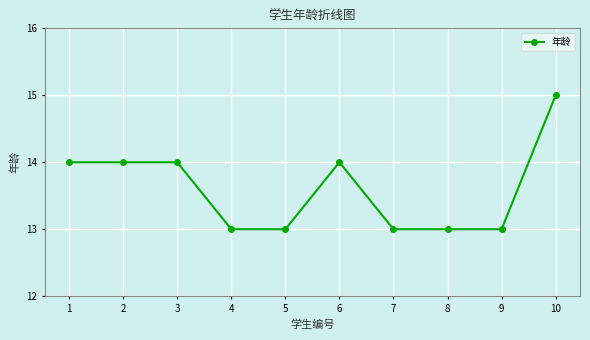

Does the chart display data point markers on the line(s)?

Yes